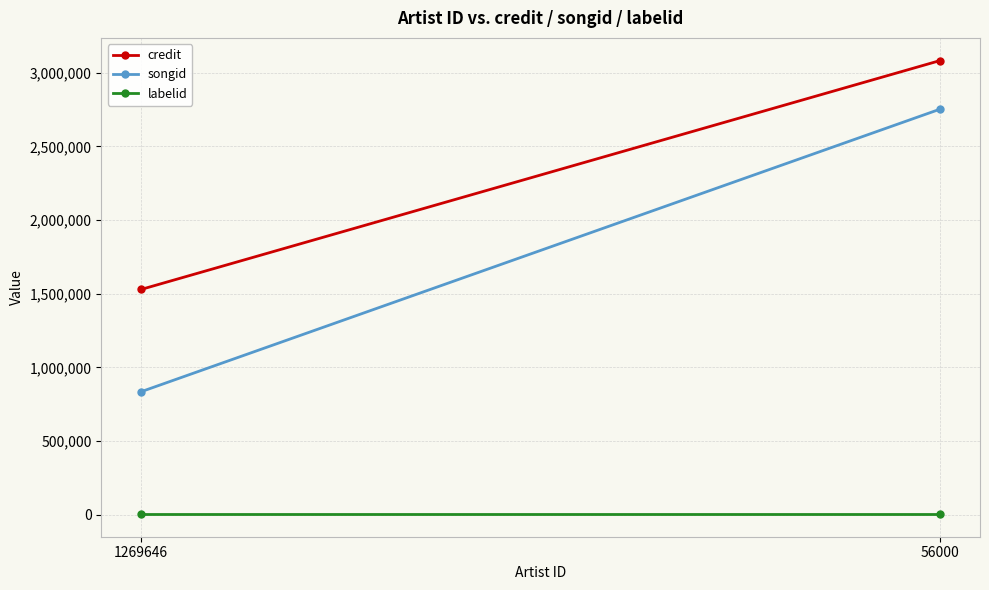

At 1269646, list the series in order from largest to smallest.

credit, songid, labelid